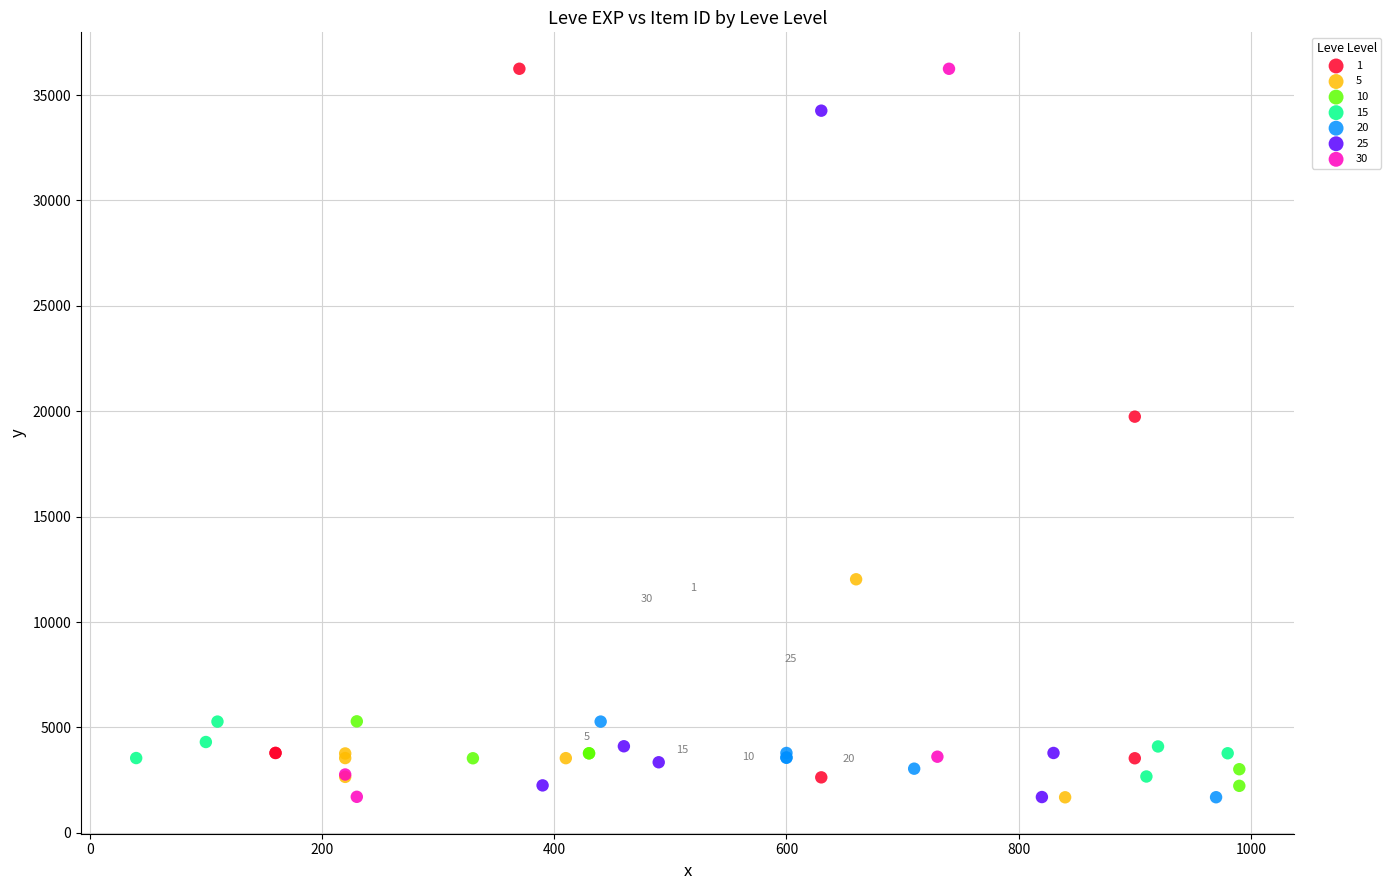

What are all the series names shown in the legend?

1, 5, 10, 15, 20, 25, 30